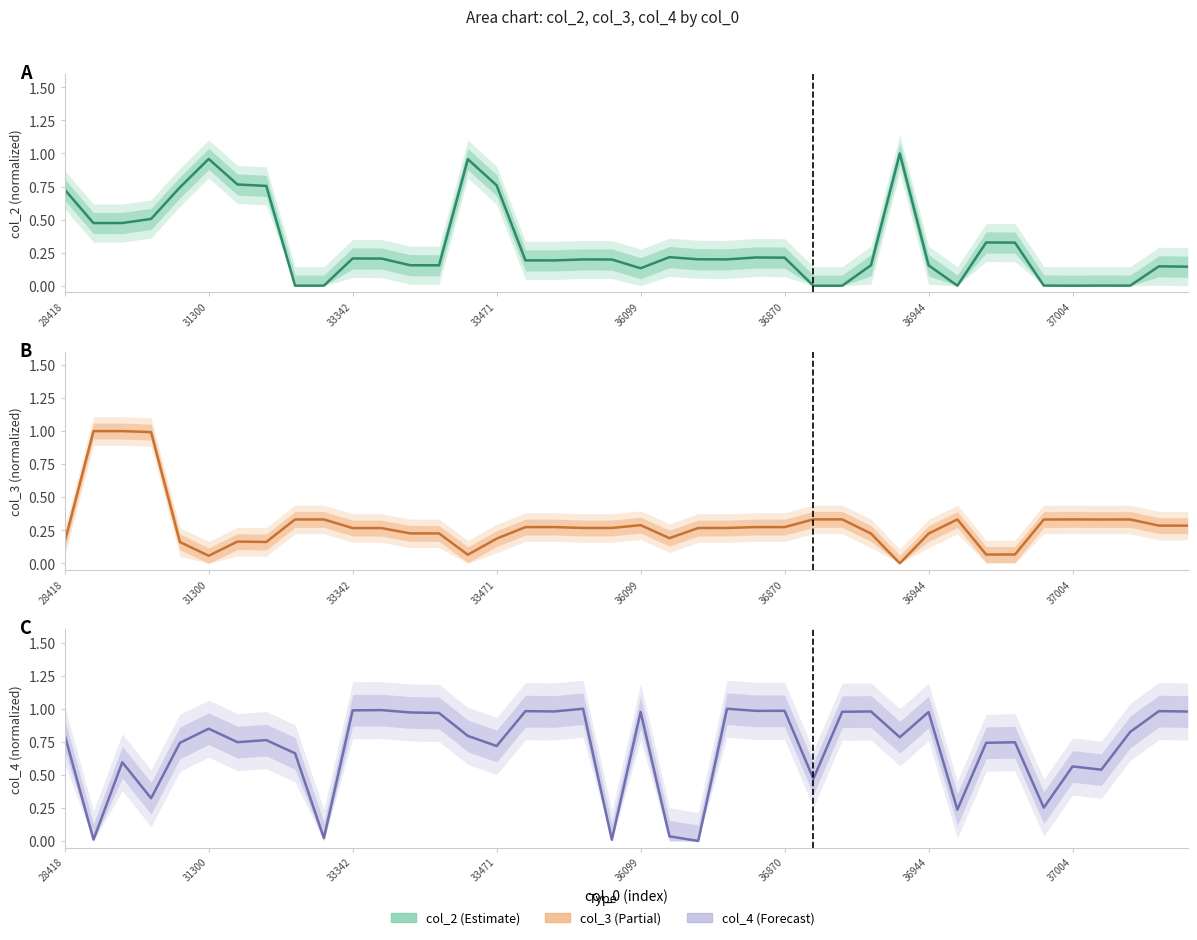

The value of col_4 (normalized) at 12 is 1.5. True or false?

False